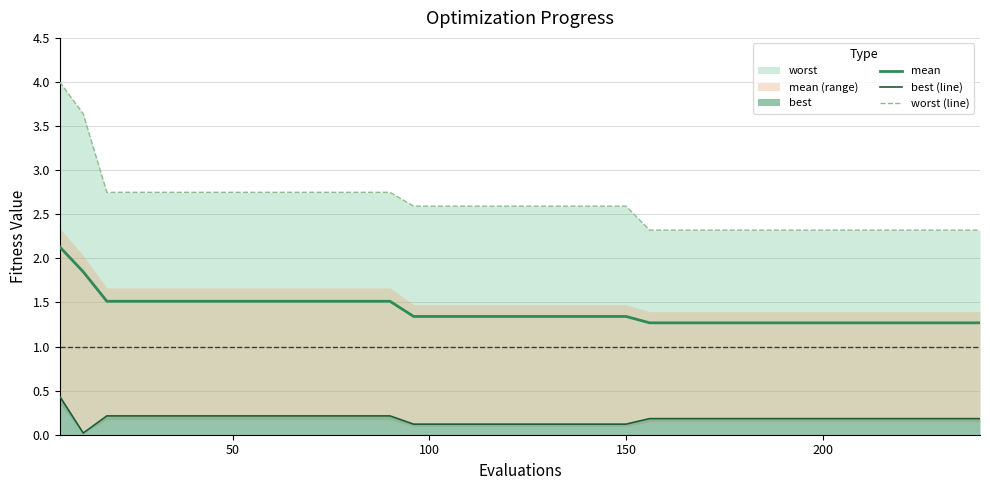

Which series has the largest range (max minus min)?

worst (line)